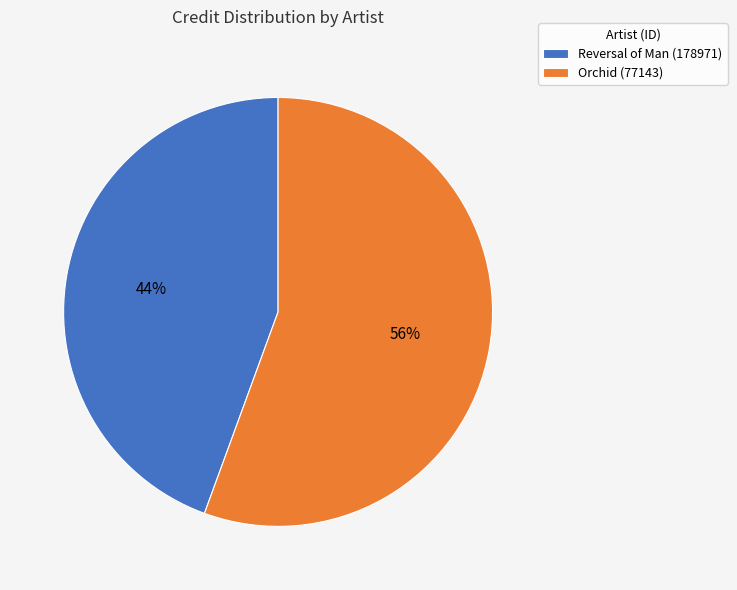

The Orchid (77143) slice represents 47% of the pie. True or false?

False